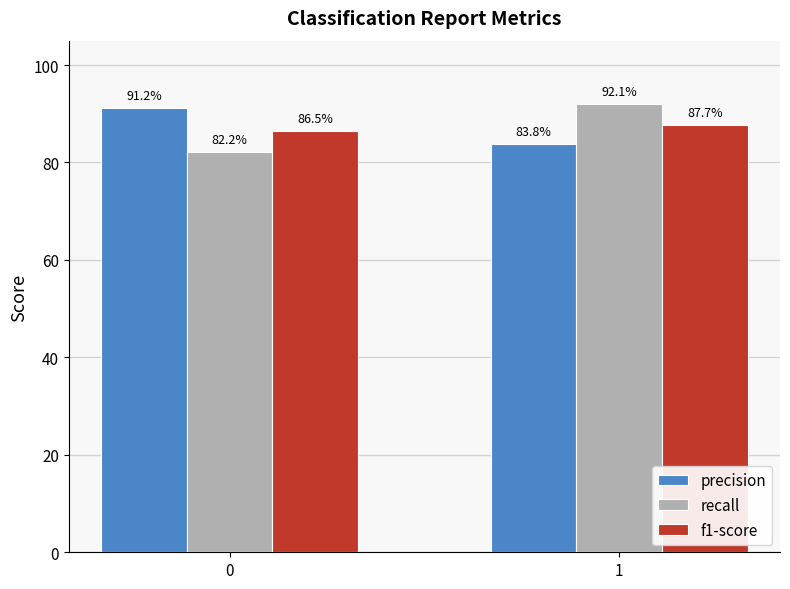

Rank the series at 0 from lowest to highest value.

recall, f1-score, precision